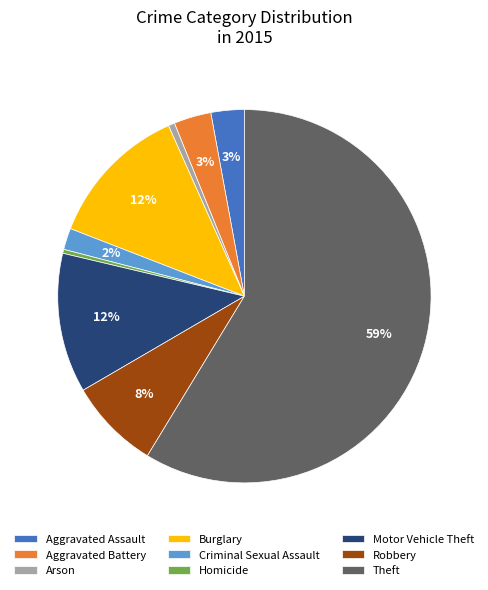

Which category accounts for the majority?

Theft